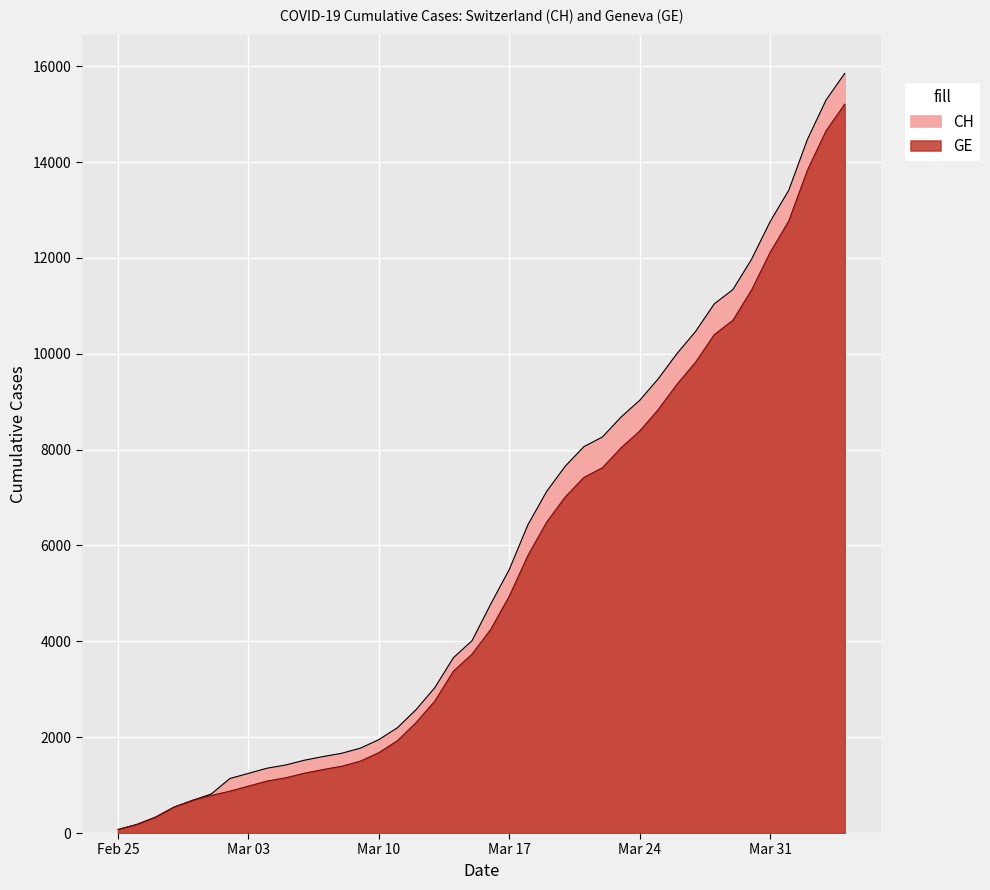

What is the difference between the second highest and second lowest values in the GE series?

14474